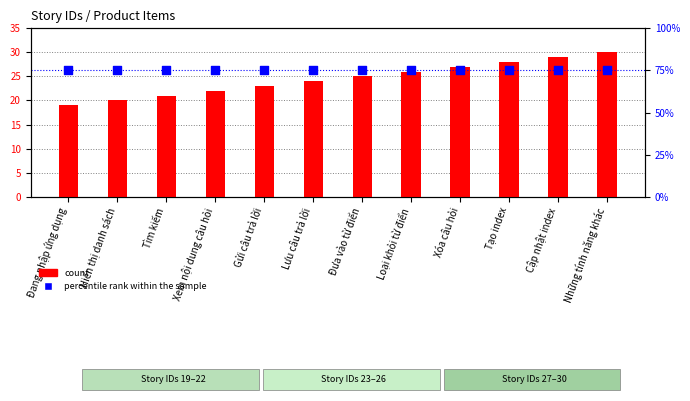

Which series reaches the minimum Y coordinate?

count